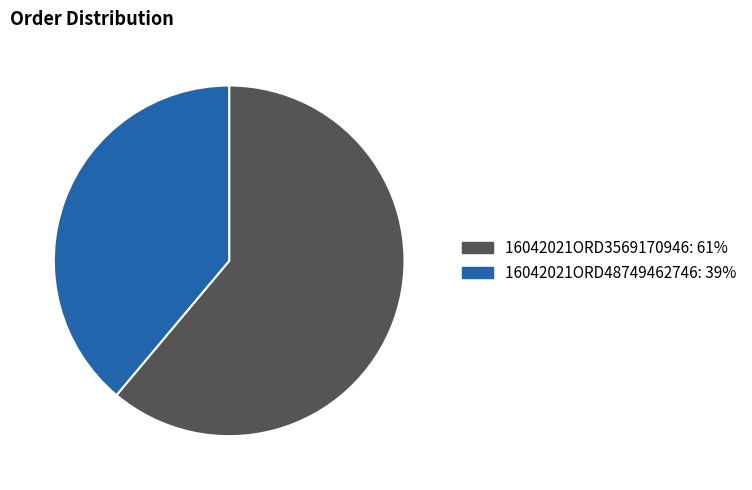

Is the sum of 16042021ORD48749462746 and 16042021ORD3569170946 greater than half?

Yes